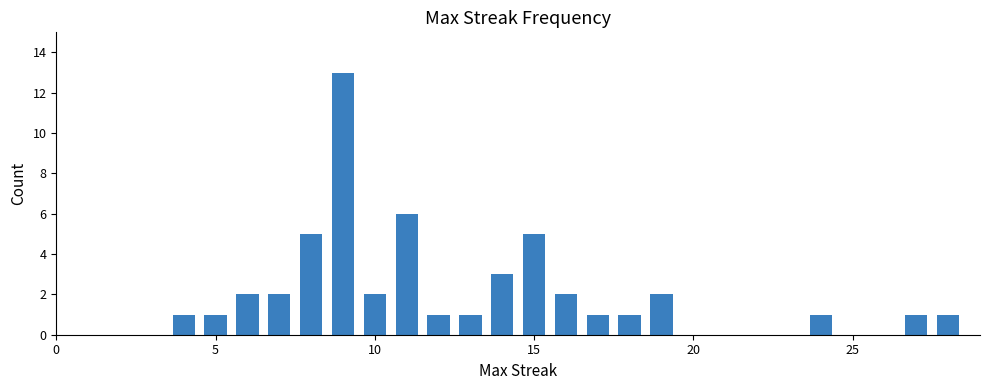

What is the smallest value displayed?

1